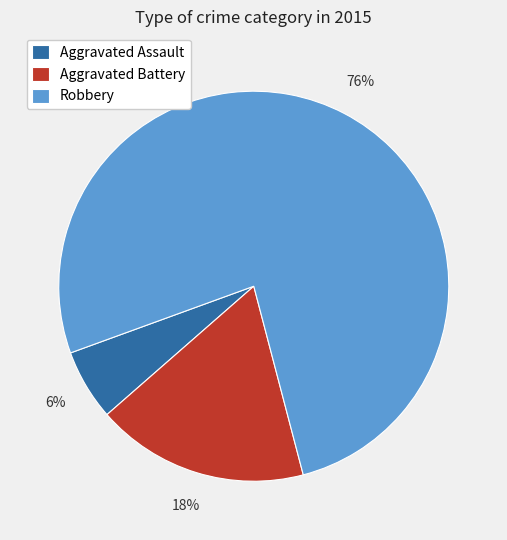

To the nearest percent, what percentage of the pie is Aggravated Battery?

18%